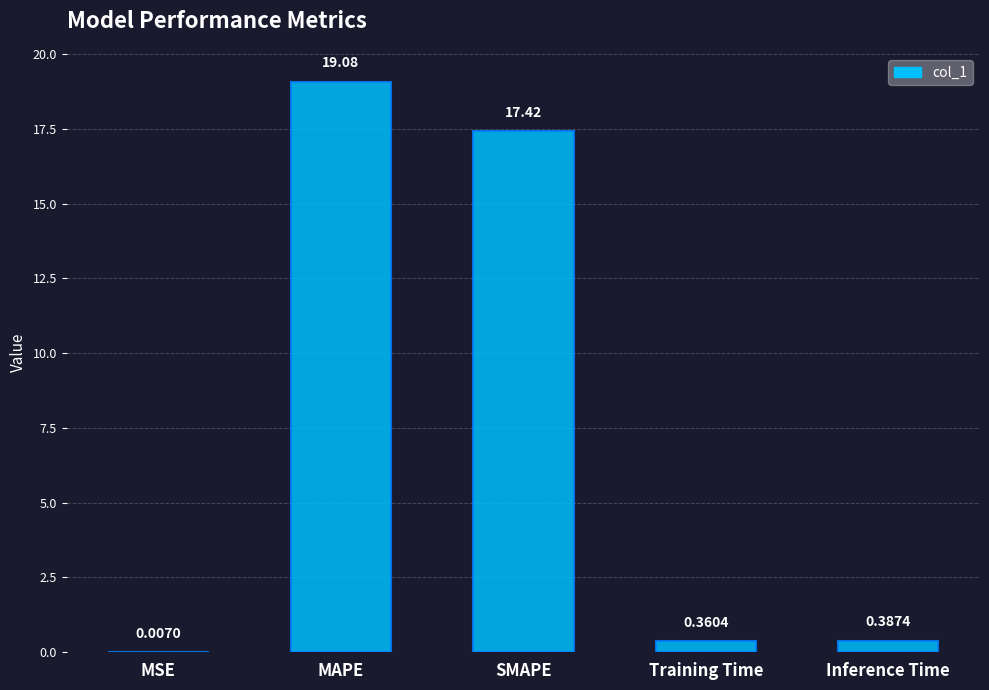

Between MAPE and Inference Time, which is larger?

MAPE